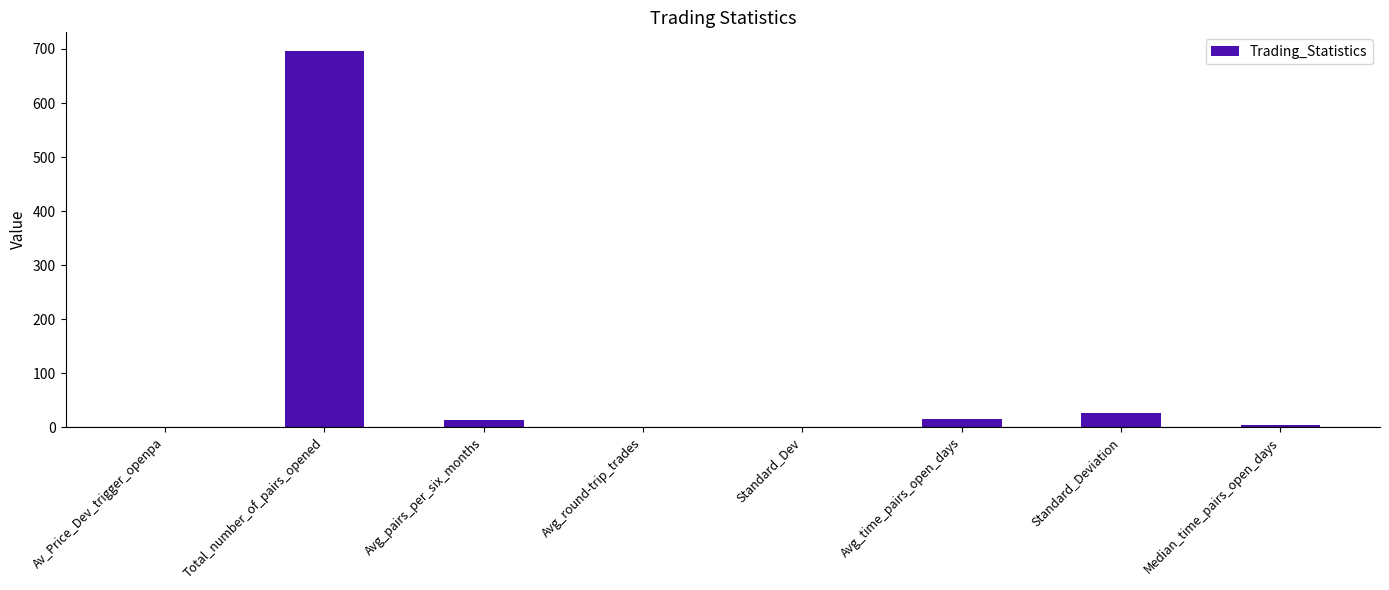

True or false: the data shows 26.7 at Standard_Deviation.

True